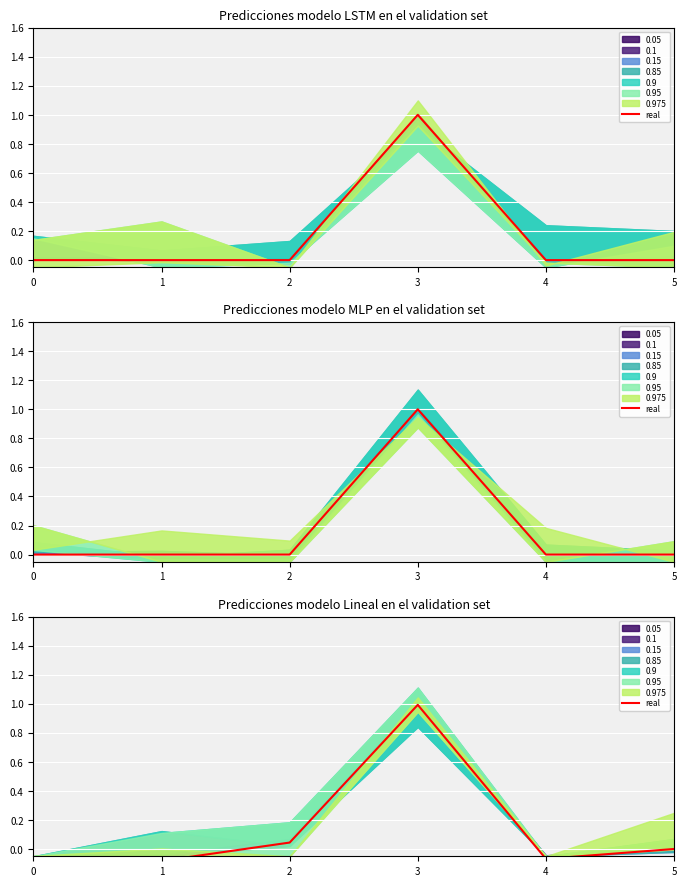

What is the sum of all values?

0.8